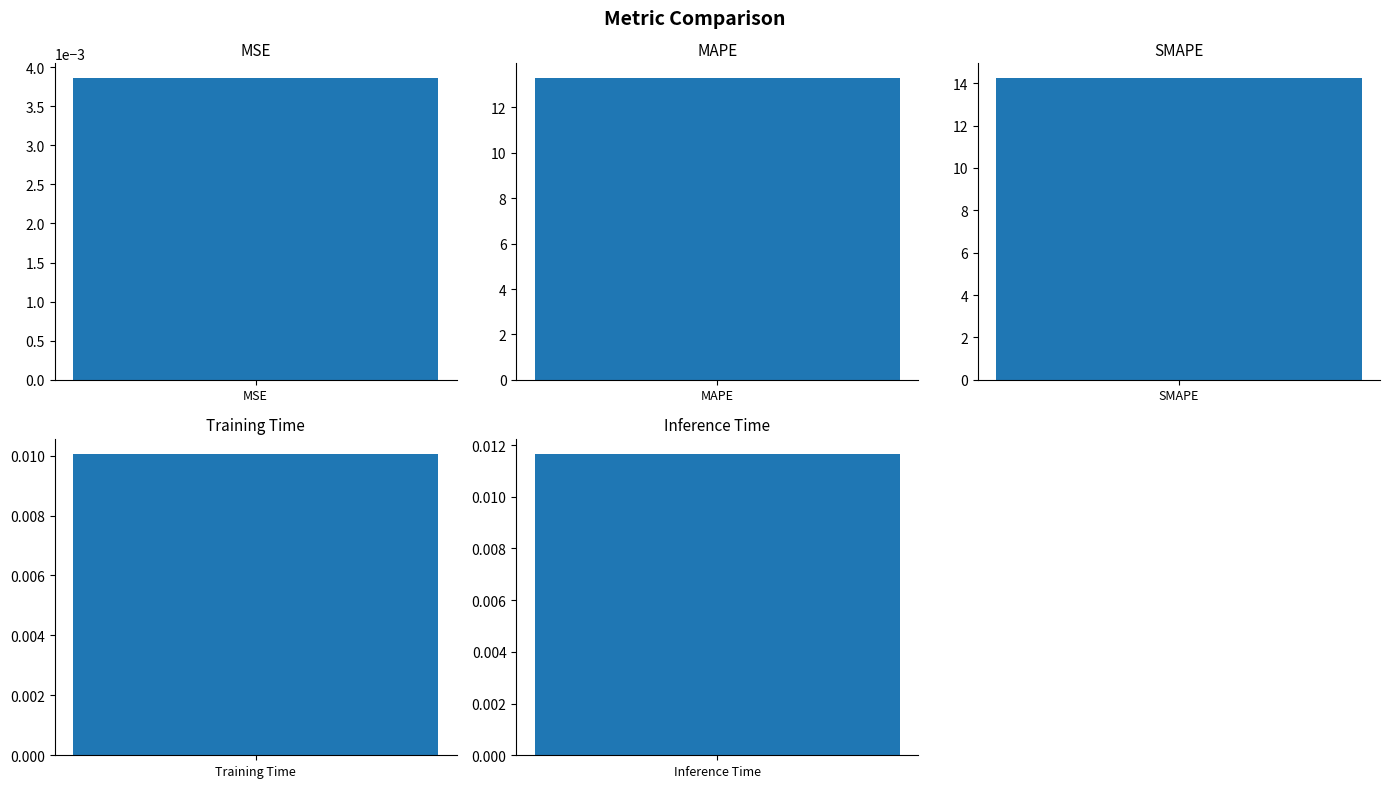

The chart shows a value of 0.0 at Inference Time. True or false?

True